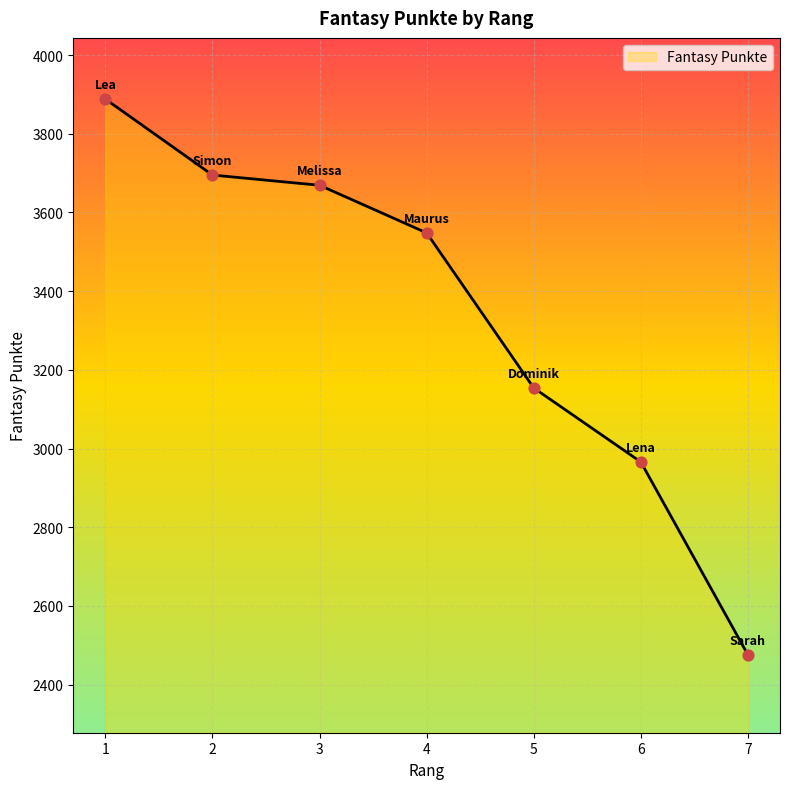

What is the ratio of the value at 1 to the value at 4?

1.1